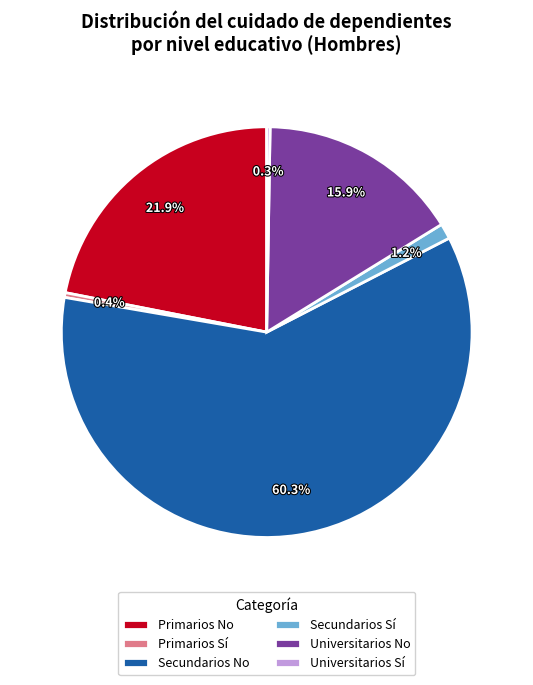

Between Secundarios Sí and Secundarios No, which is larger?

Secundarios No